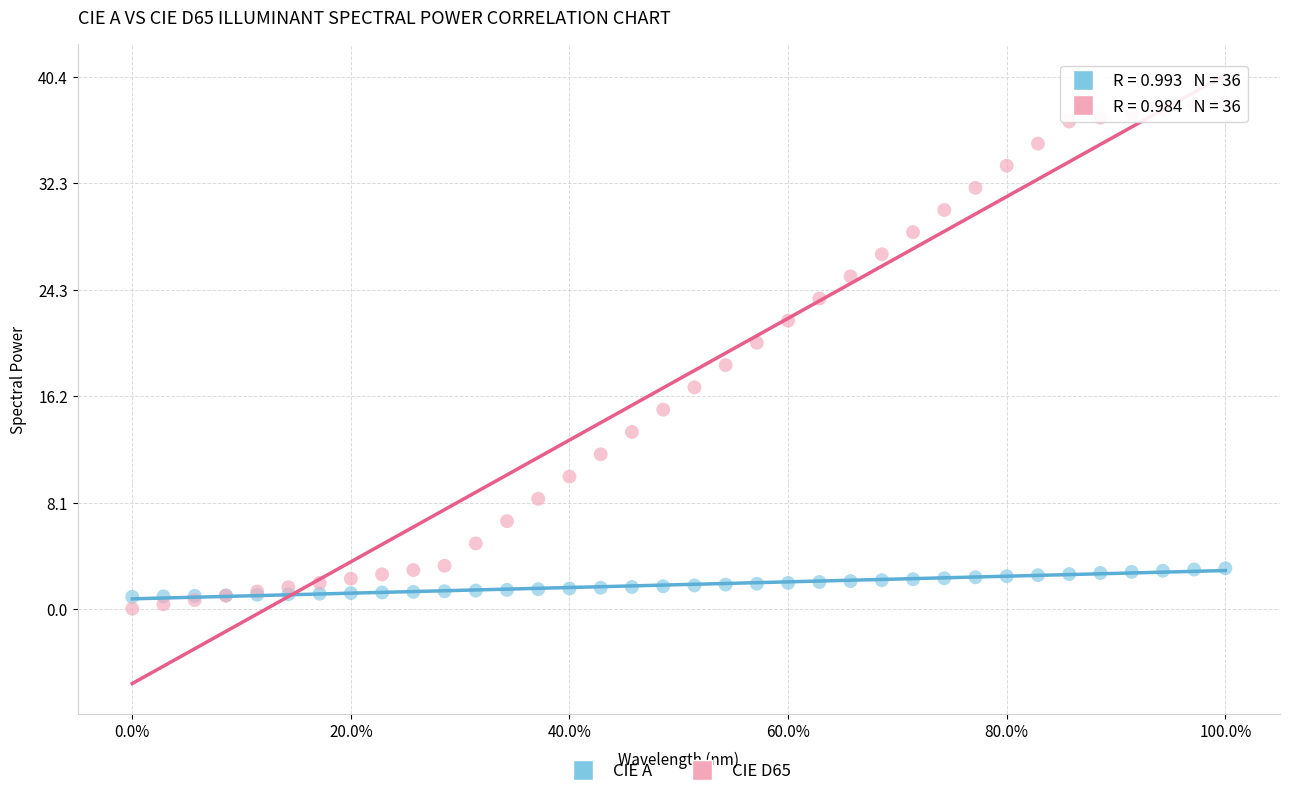

Which series contains the highest Y value?

CIE D65